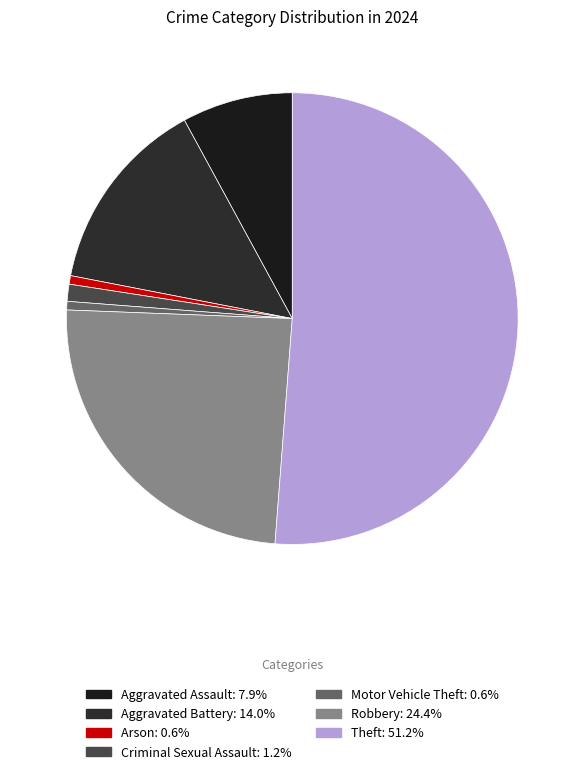

Which category has the biggest portion of the pie?

Theft